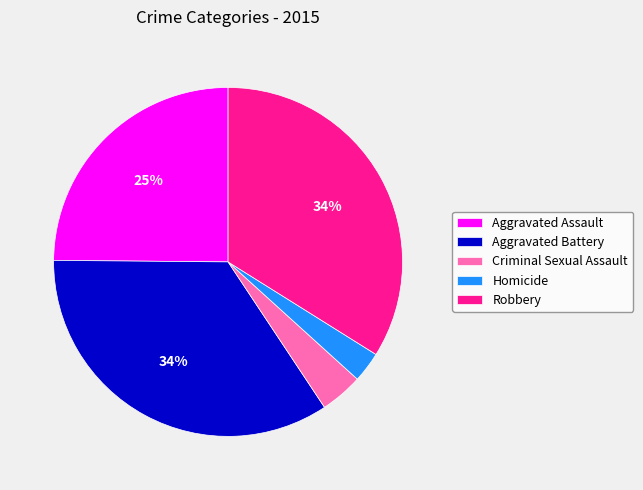

To the nearest percent, what is the average slice percentage?

20%